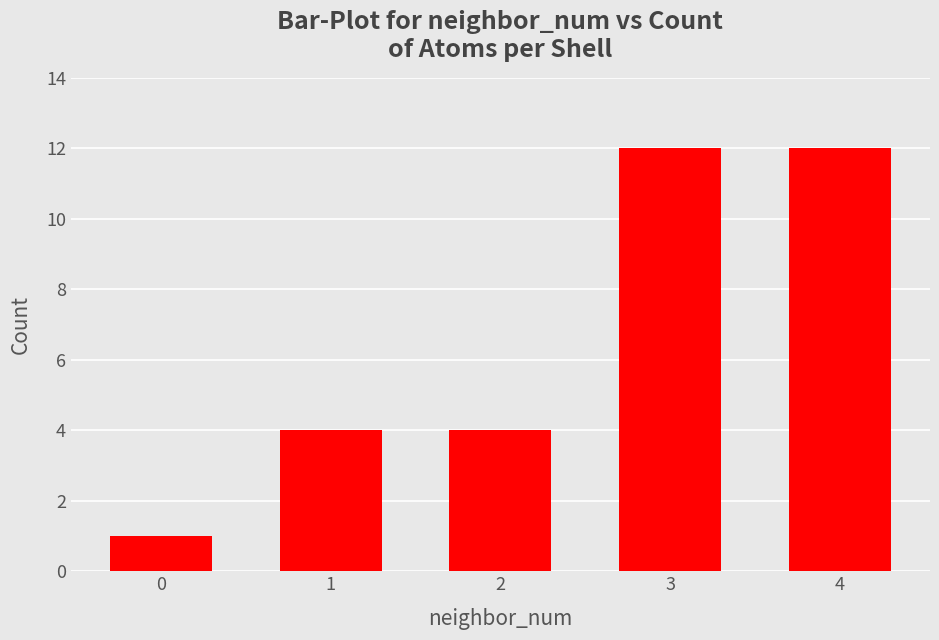

How many bars are there in total?

5